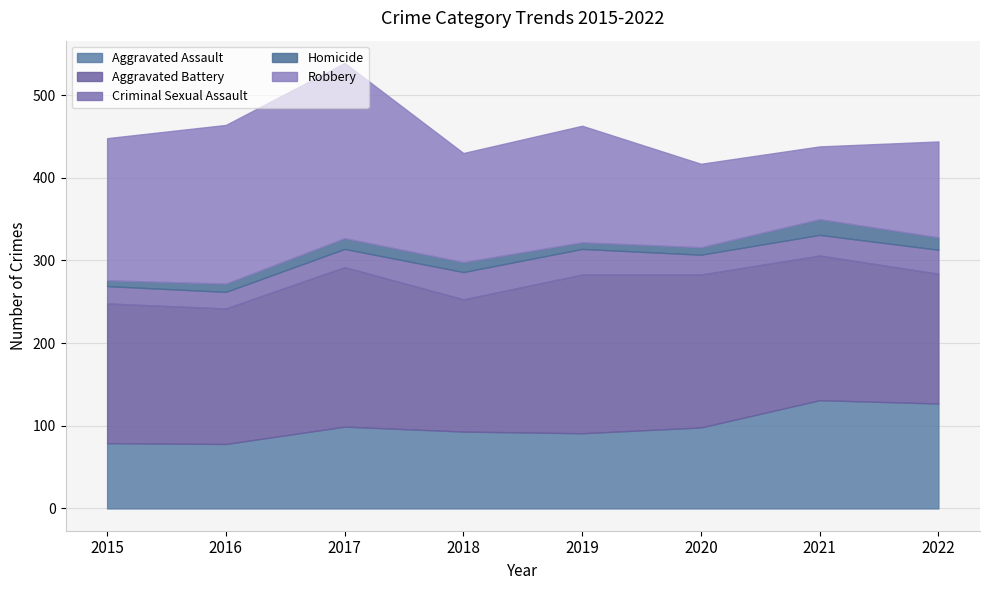

What is the difference between the Criminal Sexual Assault values at 2016 and 2018?

13